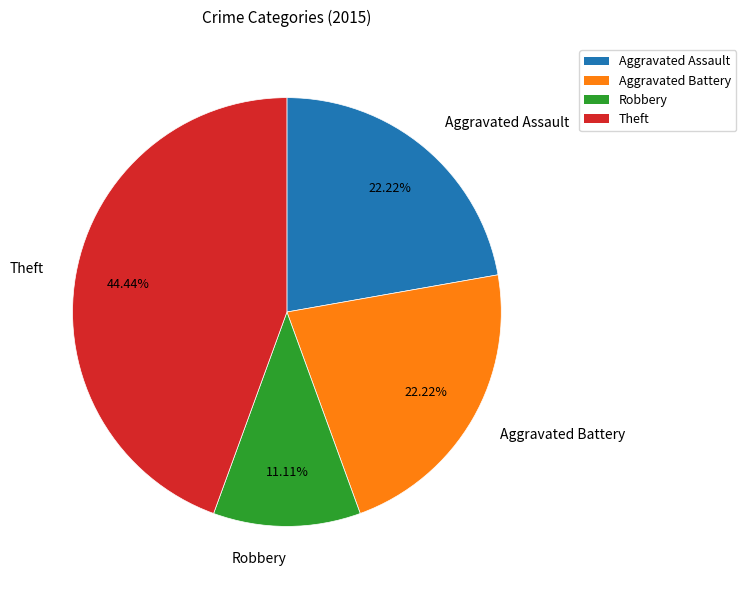

Does any single category account for the majority?

No